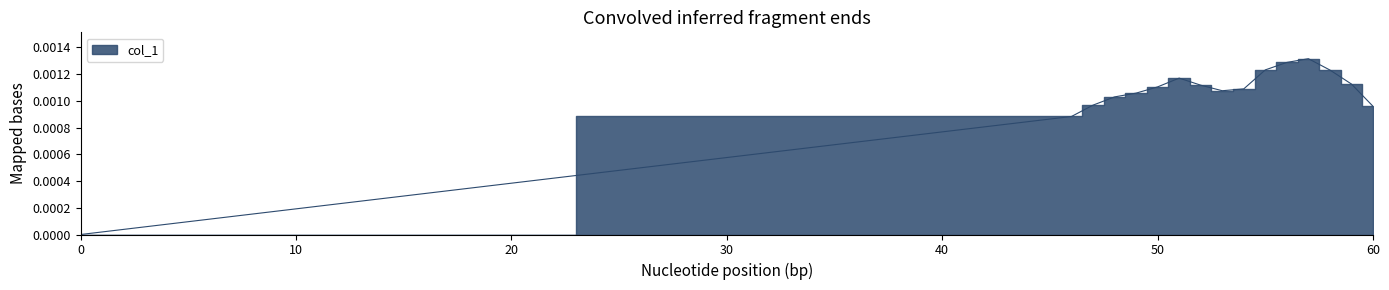

True or false: the data shows 0.0 at 46.

False